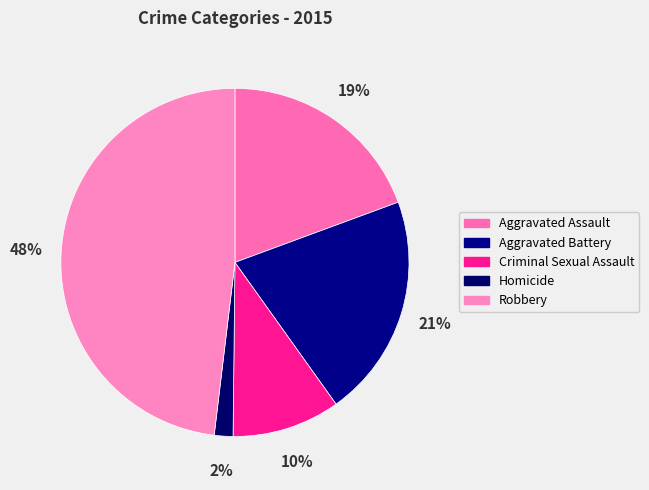

Which category has the biggest portion of the pie?

Robbery